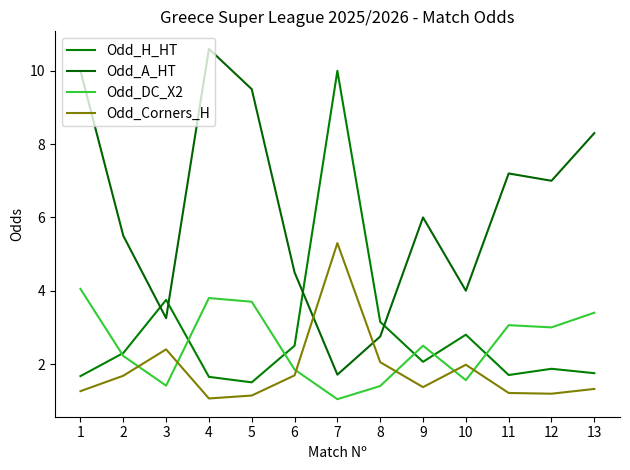

The value of Odd_A_HT at 11 is 7.2. True or false?

True